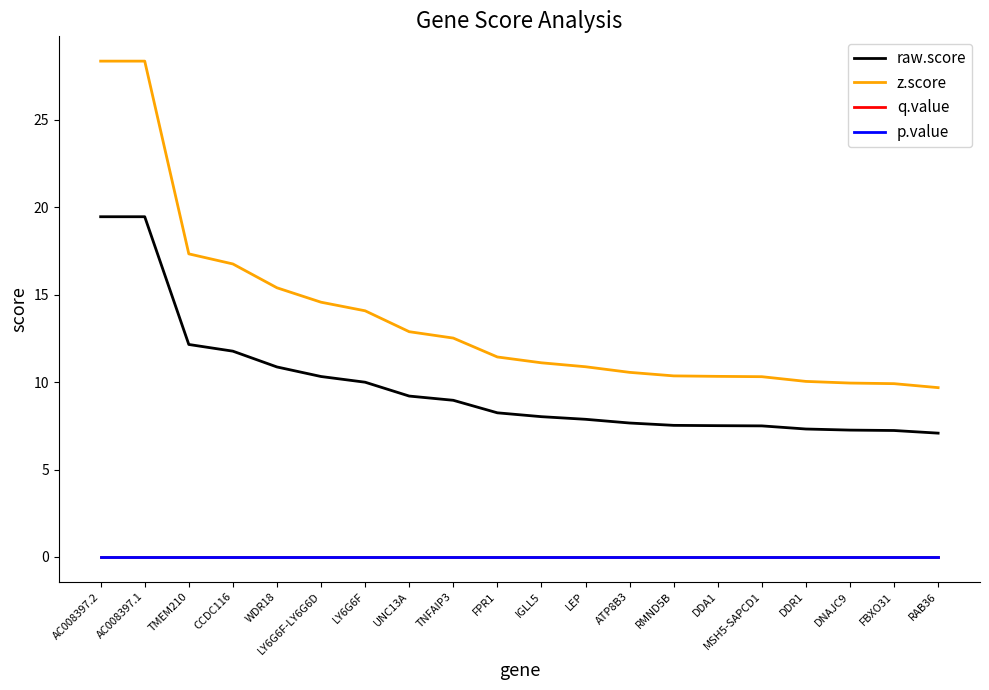

Does the chart display data point markers on the line(s)?

No